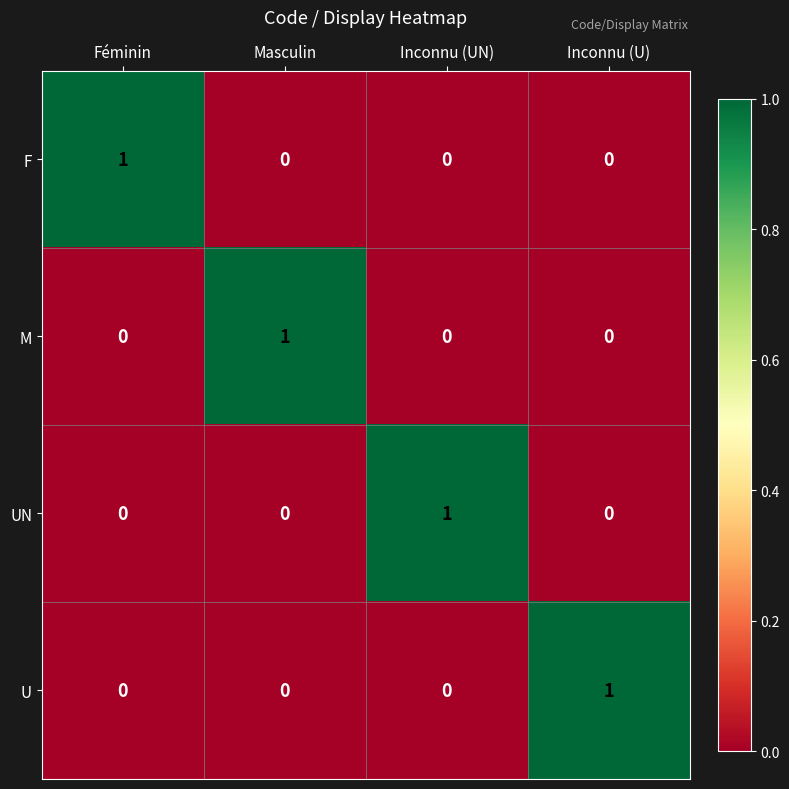

Reading right to left, extract all data points from this chart.

F: Inconnu (U)=0	Inconnu (UN)=0	Masculin=0	Féminin=1
M: Inconnu (U)=0	Inconnu (UN)=0	Masculin=1	Féminin=0
UN: Inconnu (U)=0	Inconnu (UN)=1	Masculin=0	Féminin=0
U: Inconnu (U)=1	Inconnu (UN)=0	Masculin=0	Féminin=0